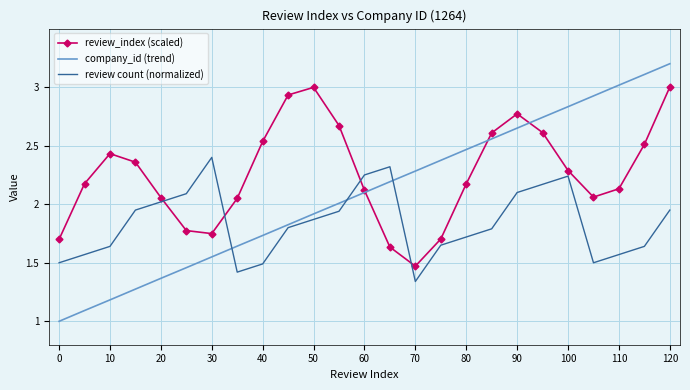

List the series in order of their peak value, lowest first.

review count (normalized), review_index (scaled), company_id (trend)